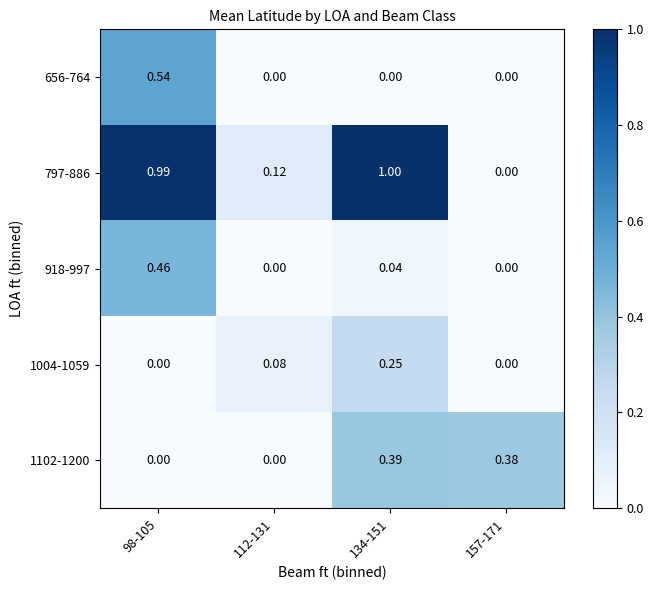

What is the difference between the highest and lowest values at 98-105?

1.0